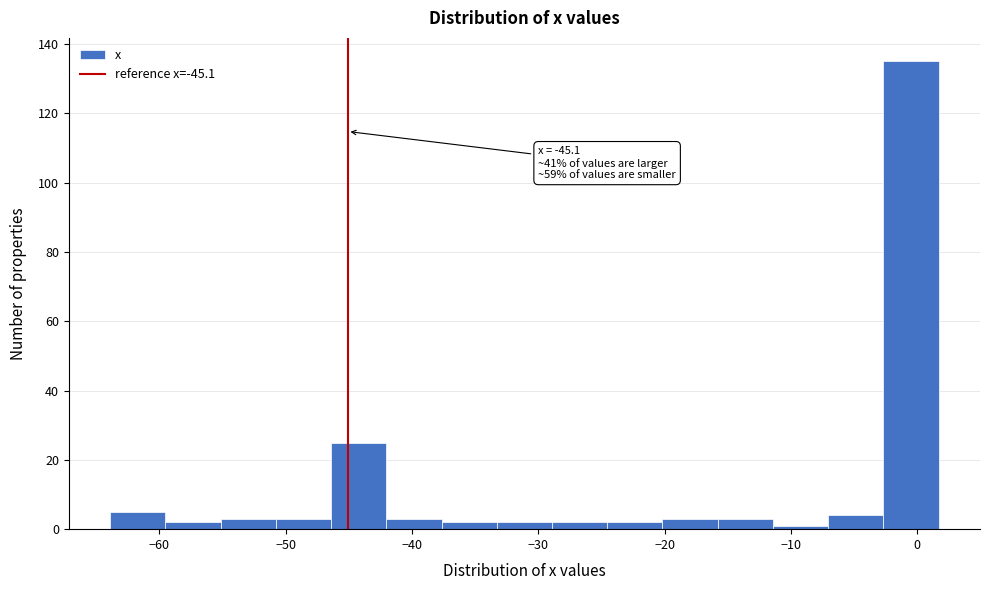

Over which range of the x-axis is the bar tallest?

-3 to 2